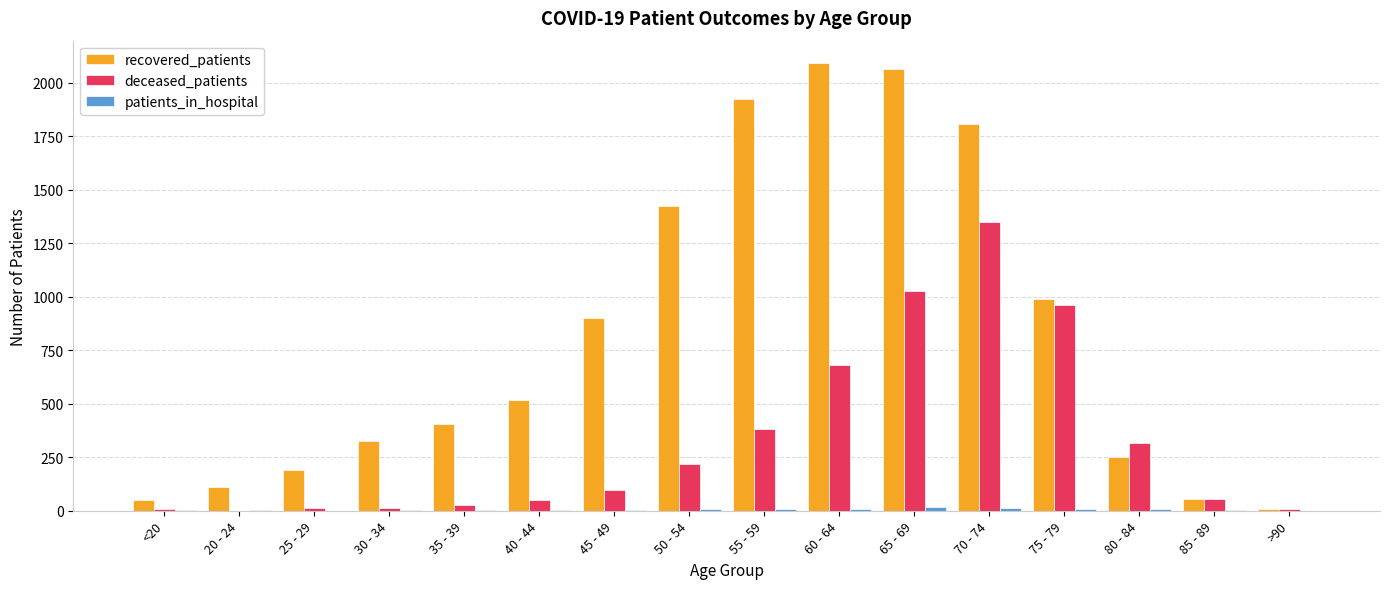

What is the sum of all deceased_patients values?

5205